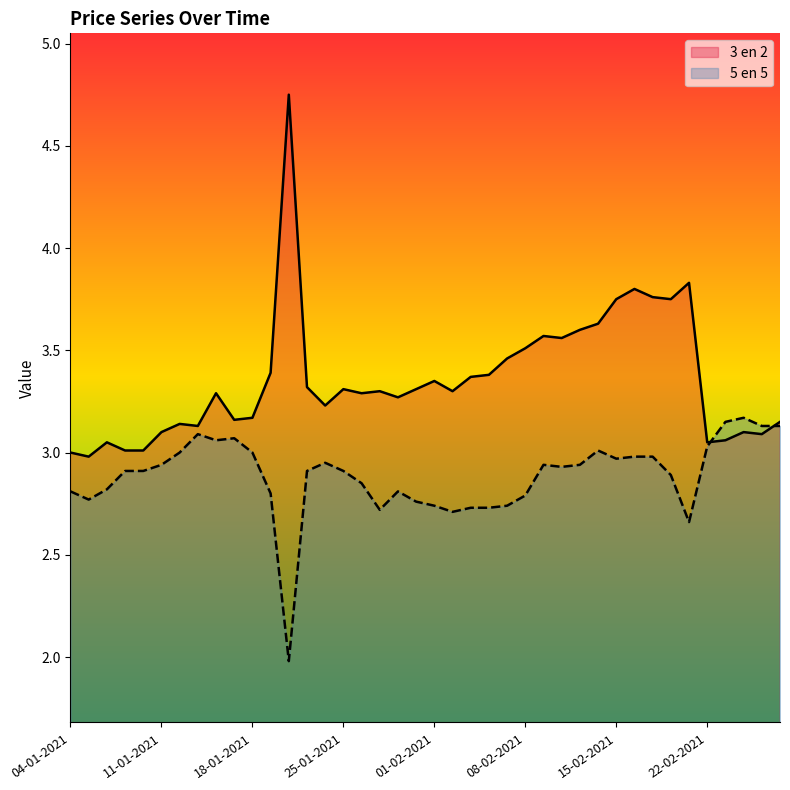

Rank the series at 04-02-2021 from lowest to highest value.

5 en 5, 3 en 2